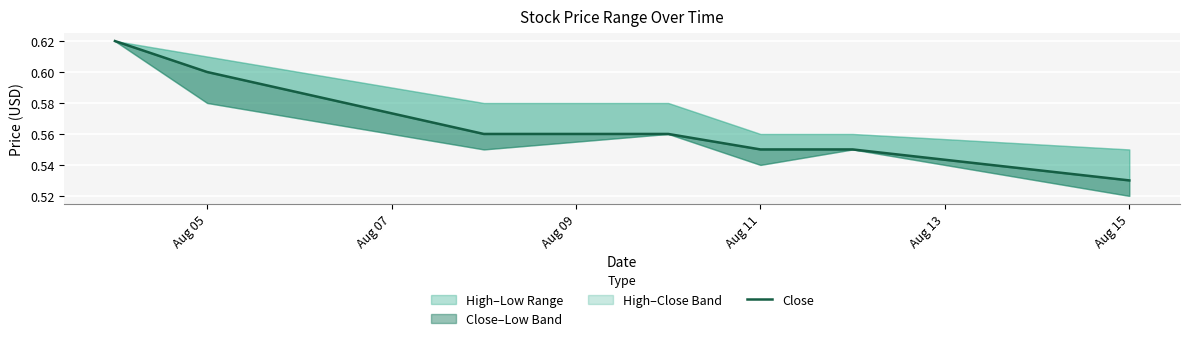

Count the values in the range 0 to 1.

7